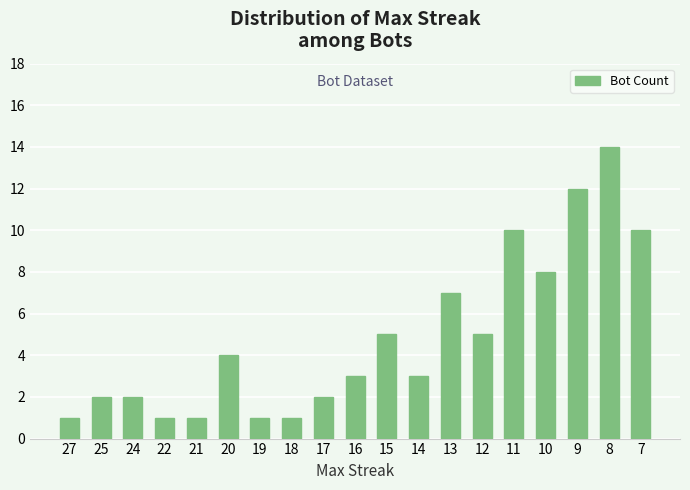

Does the chart contain any negative values?

No